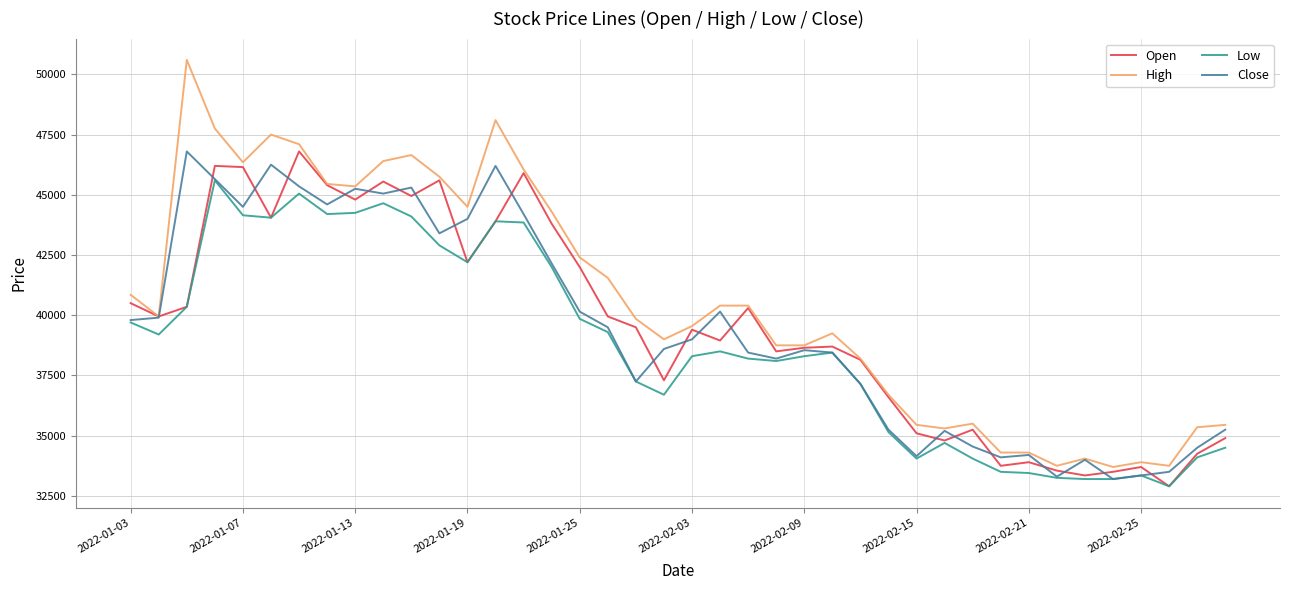

Which series has the largest total across all categories?

High